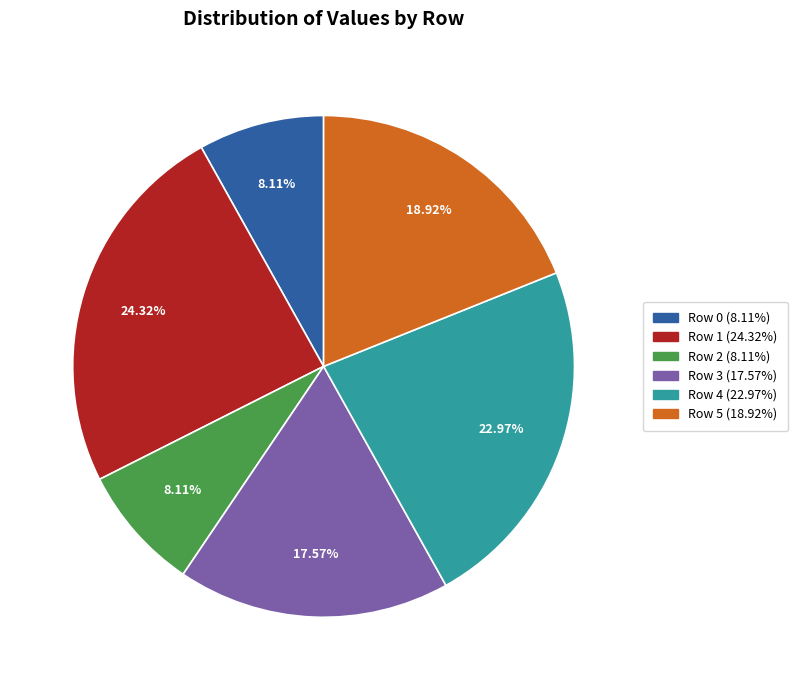

How many segments does this pie chart have?

6